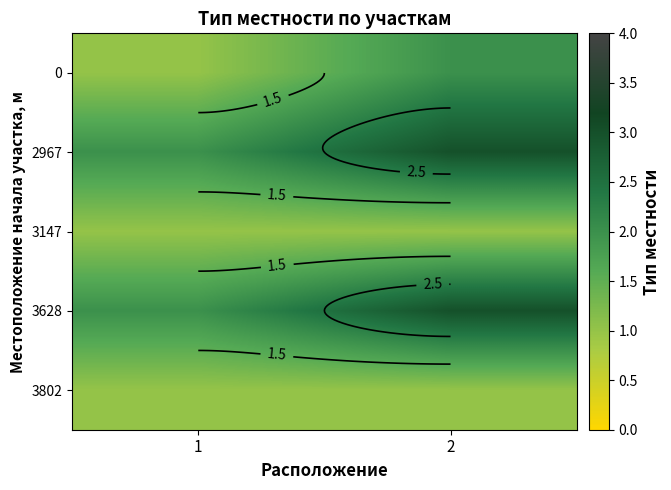

Is the value of 3147 at 1 greater than the value of 2967 at 1?

No